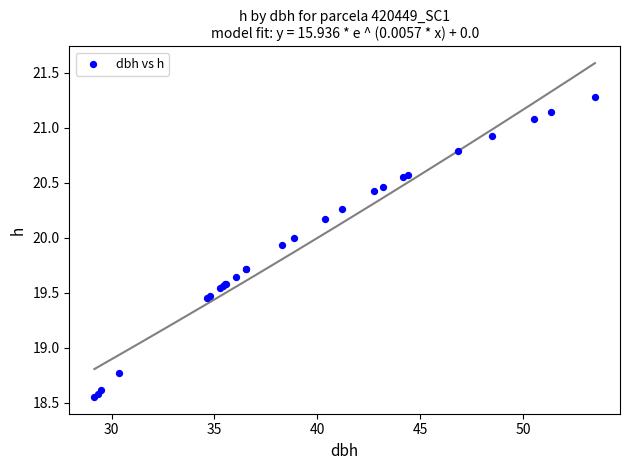

What Y value in the scatter plot is closest to 19?

18.8